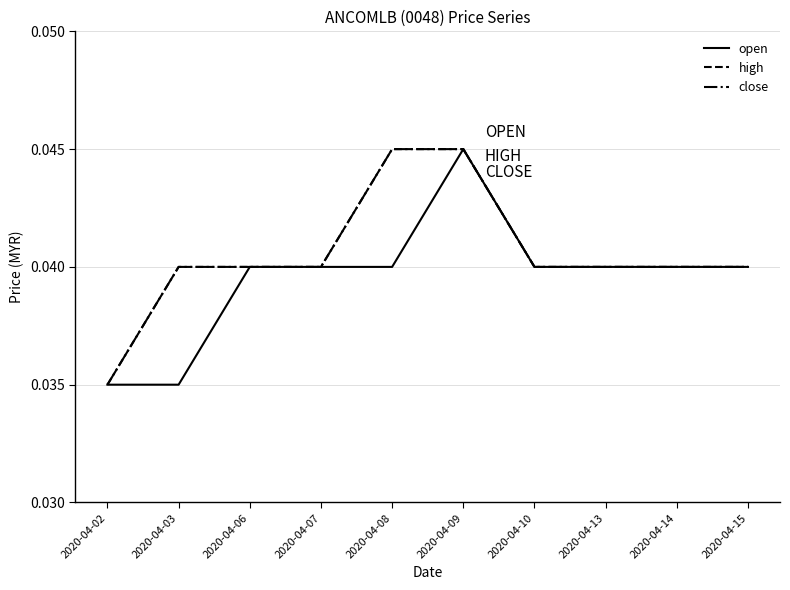

Does the chart have visible grid lines?

Yes